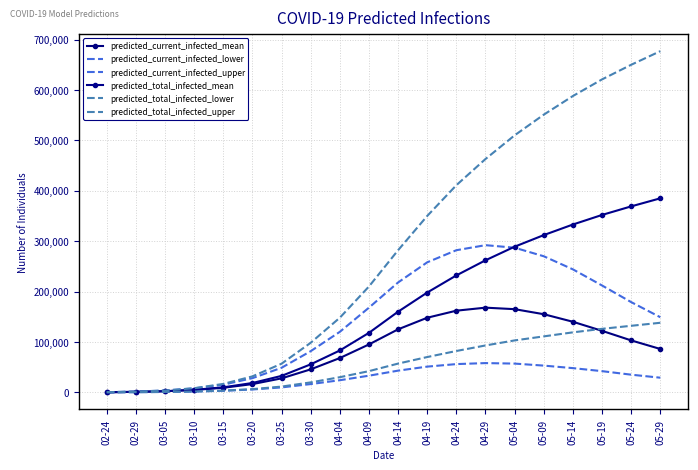

Which series has the largest total across all categories?

predicted_total_infected_upper